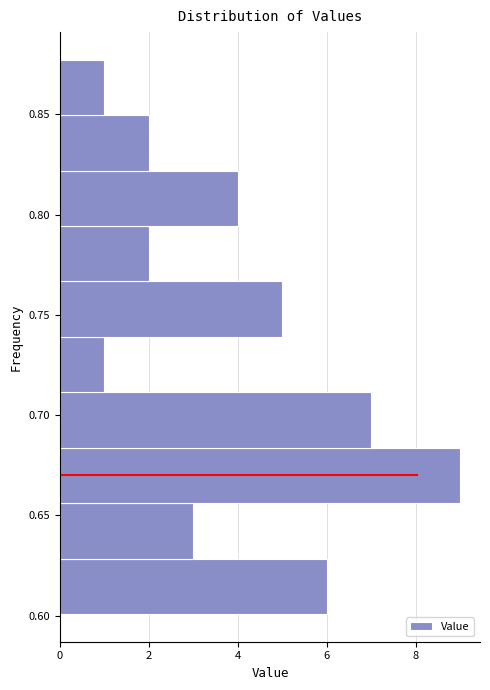

Which range on the y-axis has the longest bar?

0.655 to 0.685